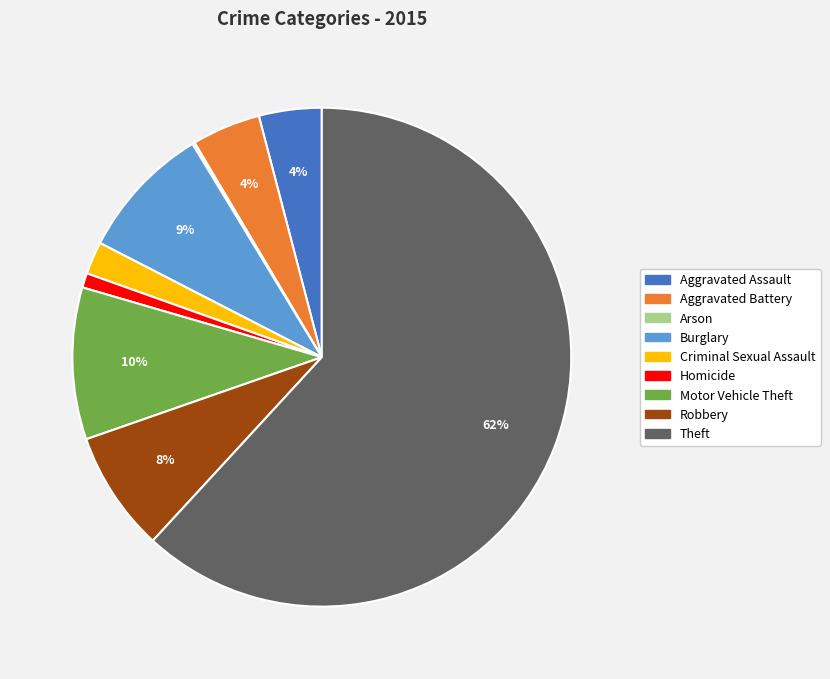

Which slice is the largest?

Theft